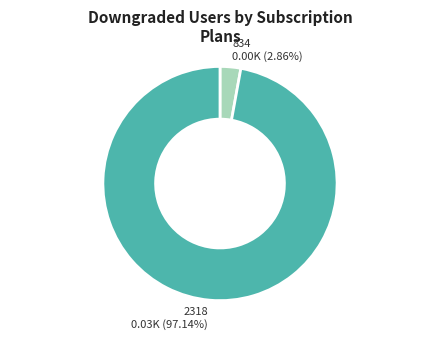

What portion of the pie excludes 2318?

2.9%